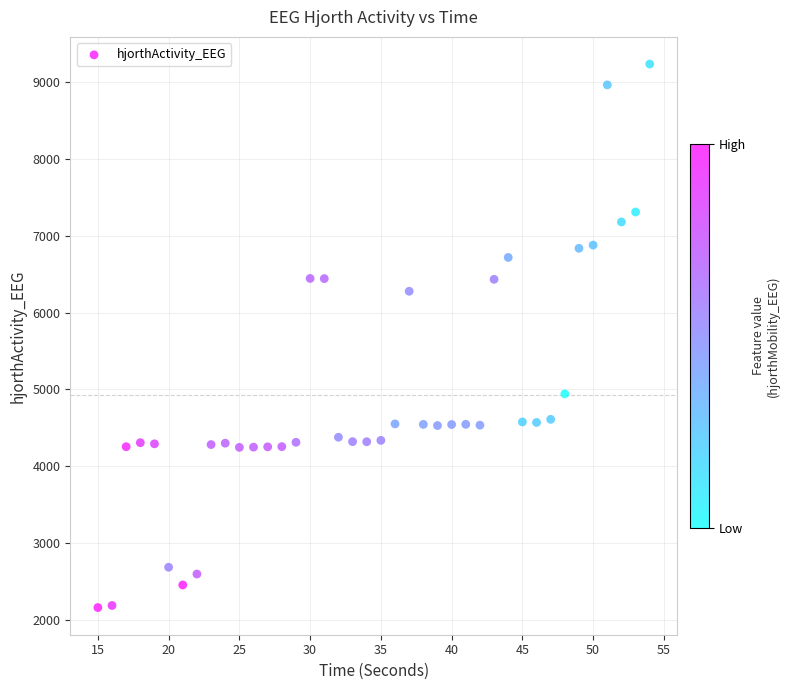

What is the range of X values (max minus min)?

39.0